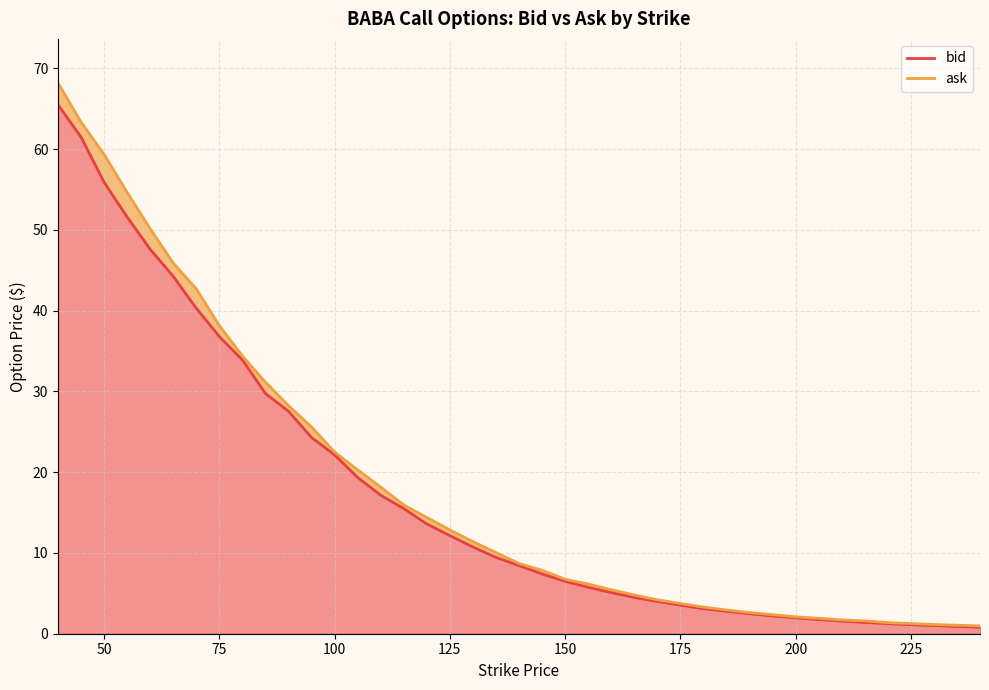

At 50, list the series in order from smallest to largest.

bid, ask